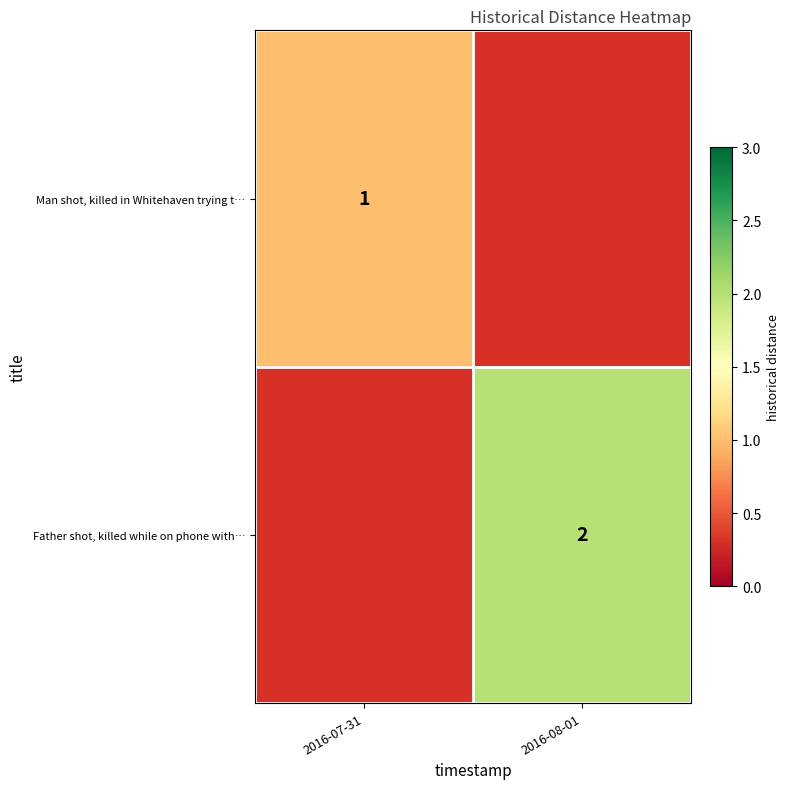

True or false: Father shot, killed while on phone with… has a value of 4 at 2016-08-01.

False